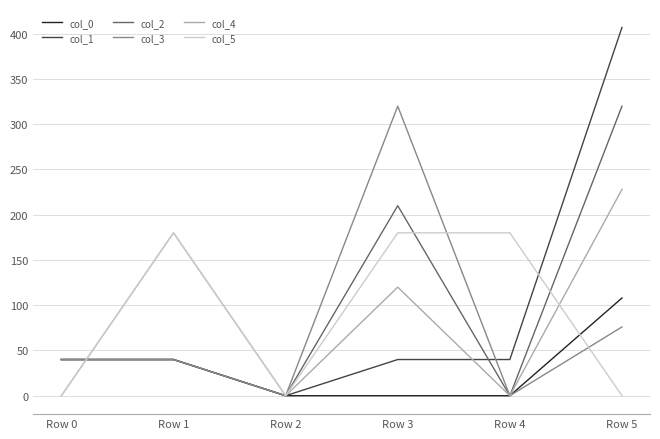

Which series ends up on top after the final intersection of col_4 and col_0?

col_4